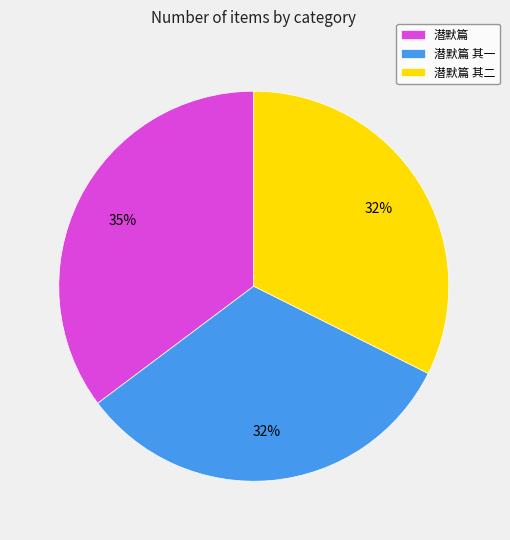

True or false: 潜默篇 accounts for 35% of the total.

True